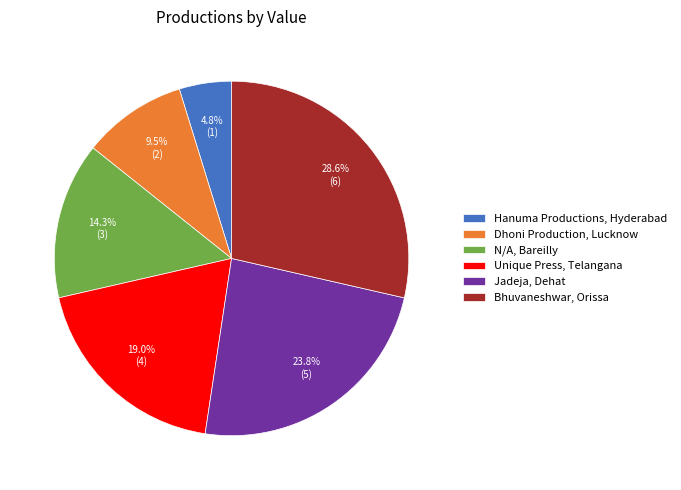

Which has a higher value, Hanuma Productions, Hyderabad or Dhoni Production, Lucknow?

Dhoni Production, Lucknow